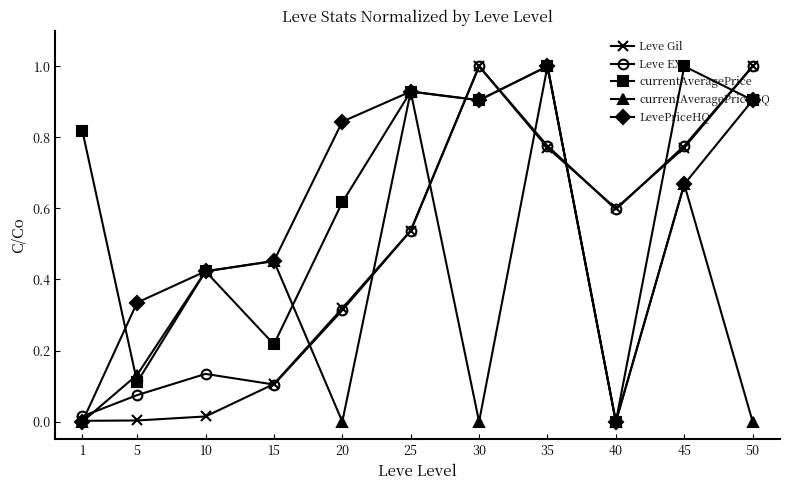

After their last crossing, which series has the higher values: currentAveragePrice or Leve Gil?

Leve Gil